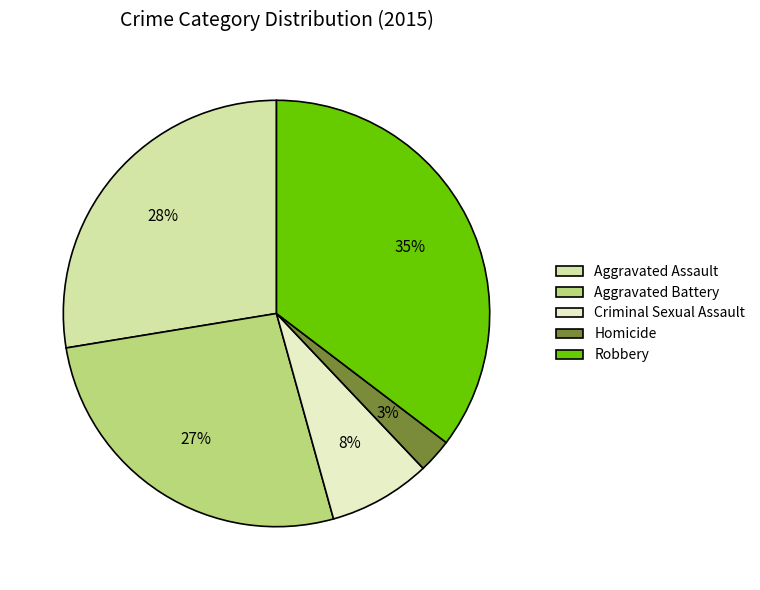

What percentage is the Aggravated Battery slice, to the nearest percent?

27%